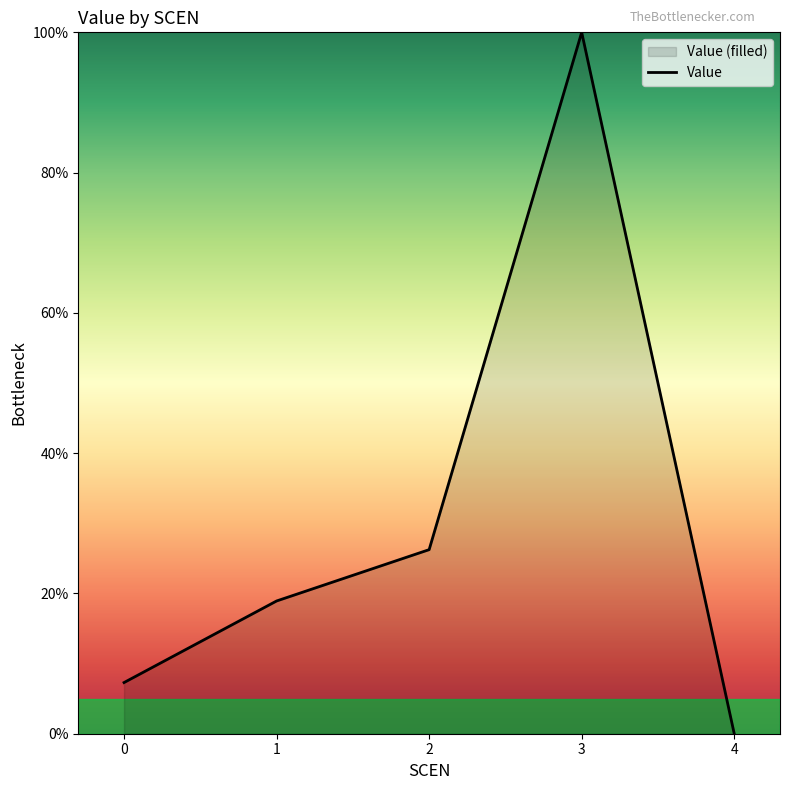

Which category has the lowest value across all series?

4